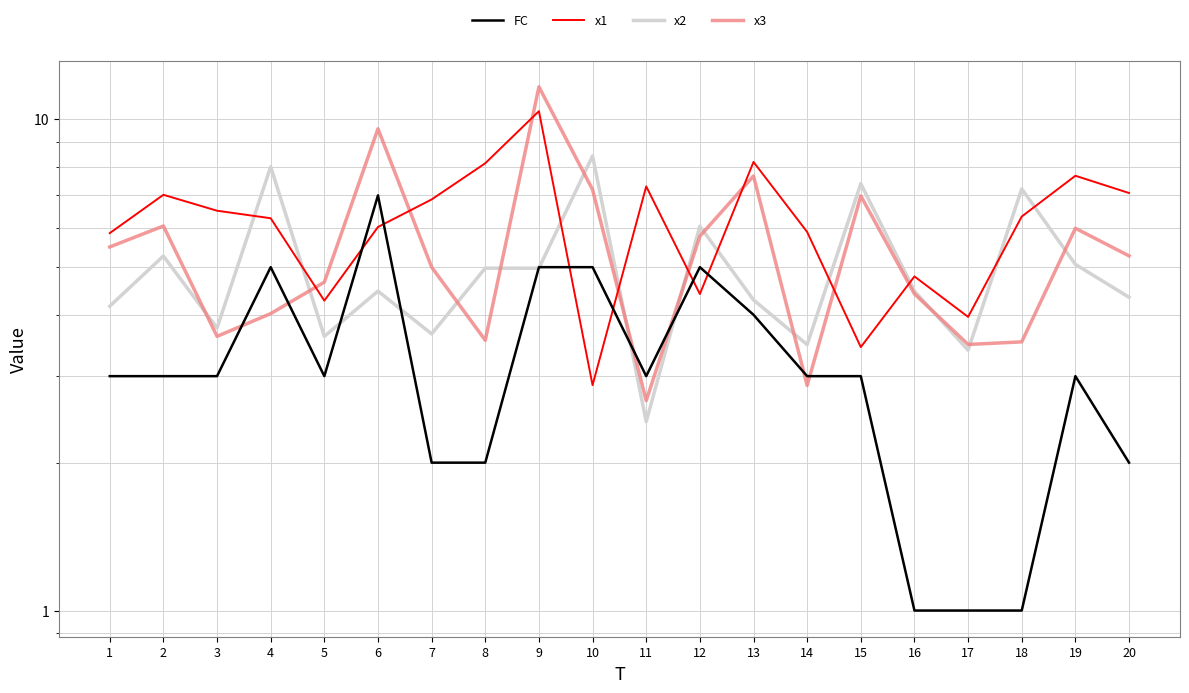

What is the difference between the maximum and minimum values in the x1 series?

7.5